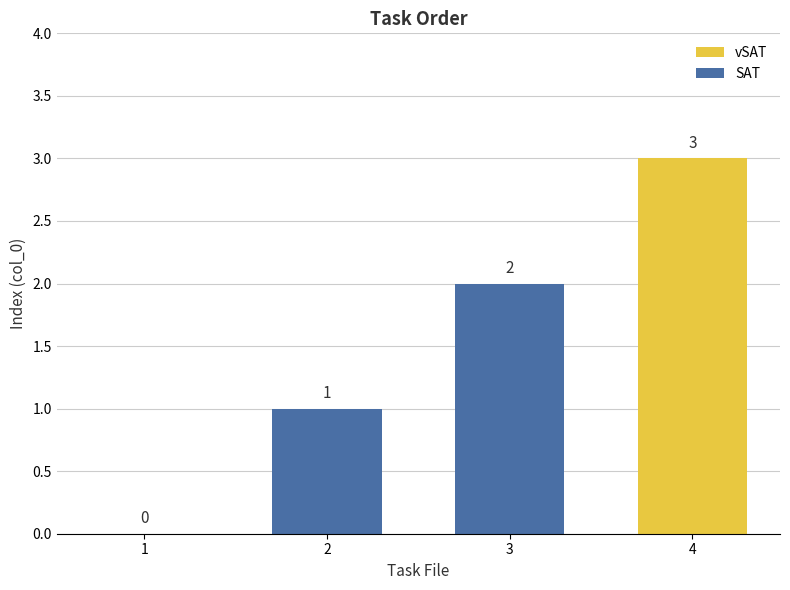

Which label corresponds to the largest value in the chart?

3